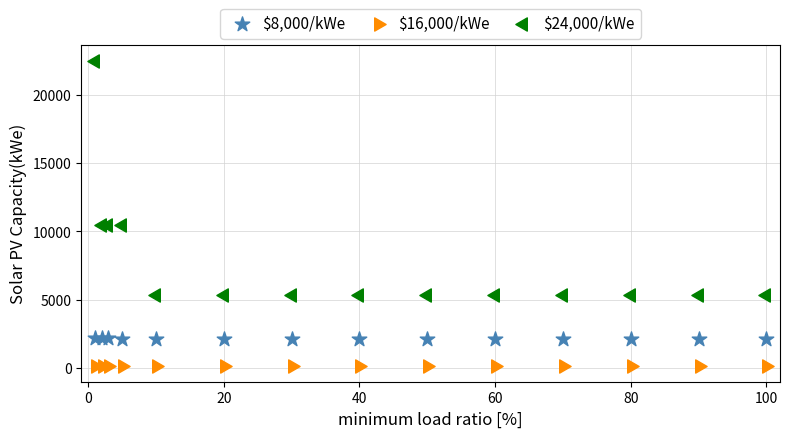

What are all the series names shown in the legend?

$8,000/kWe, $16,000/kWe, $24,000/kWe